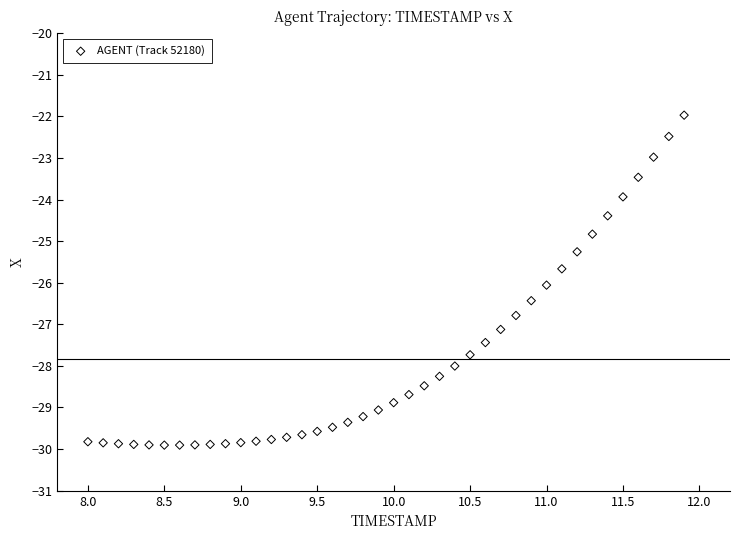

What is the range of Y values (max minus min)?

7.9